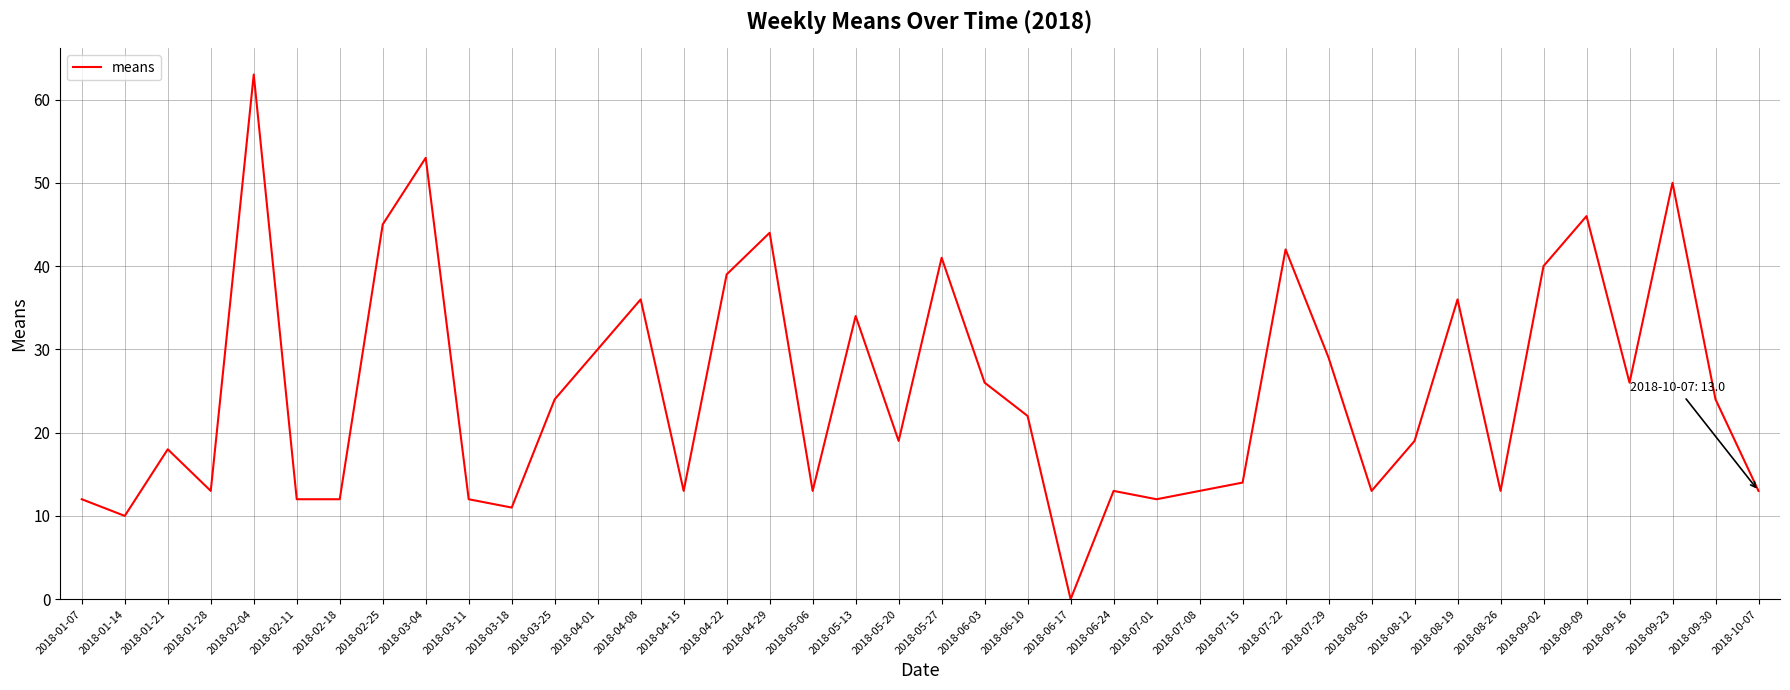

Read the value at 2018-04-08.

36